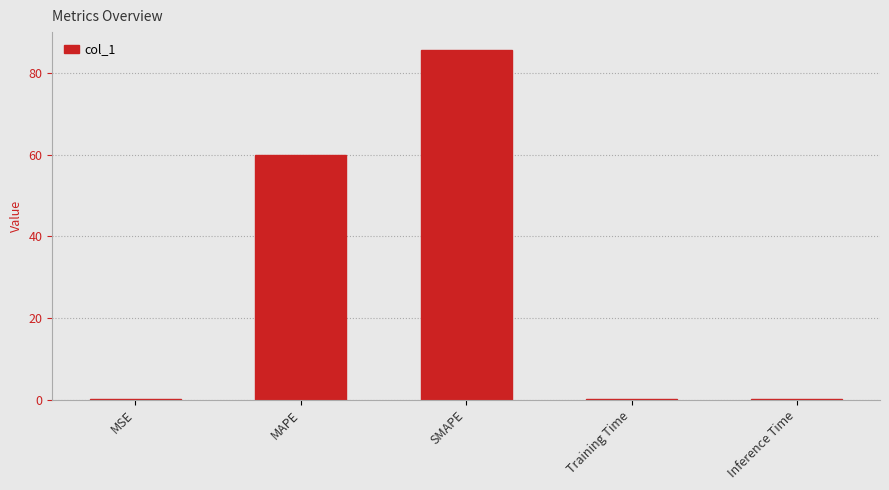

What is the average value?

29.2